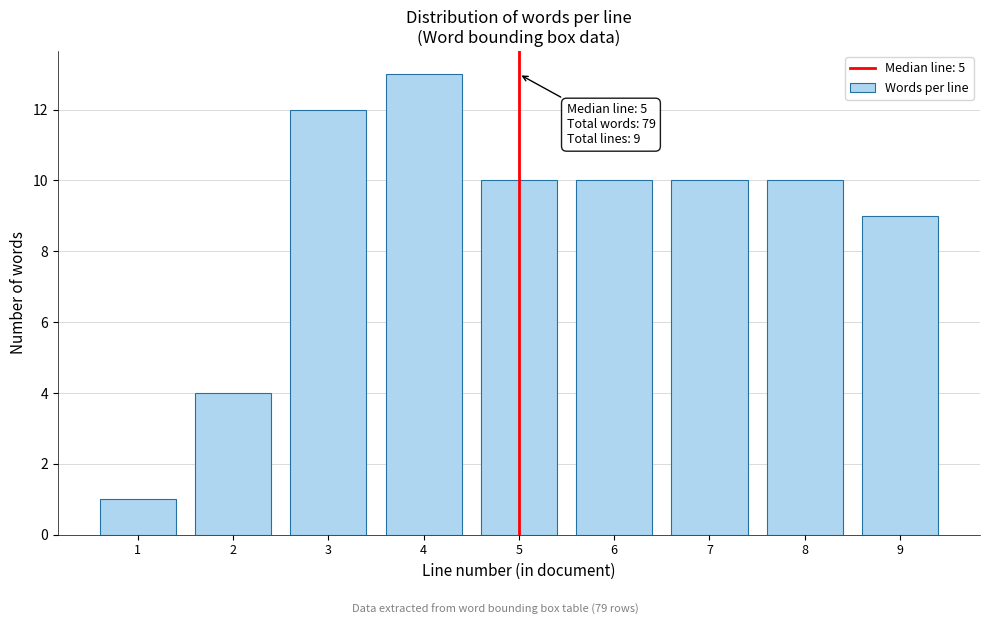

Reading left to right, list all the values displayed in this chart.

1	4	12	13	10	10	10	10	9